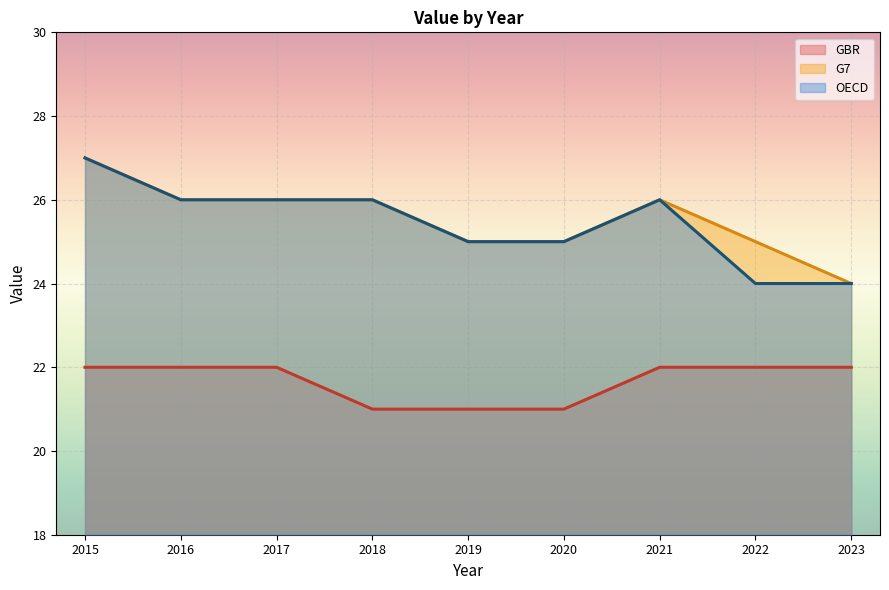

Between 2022 and 2019, which is larger?

2022